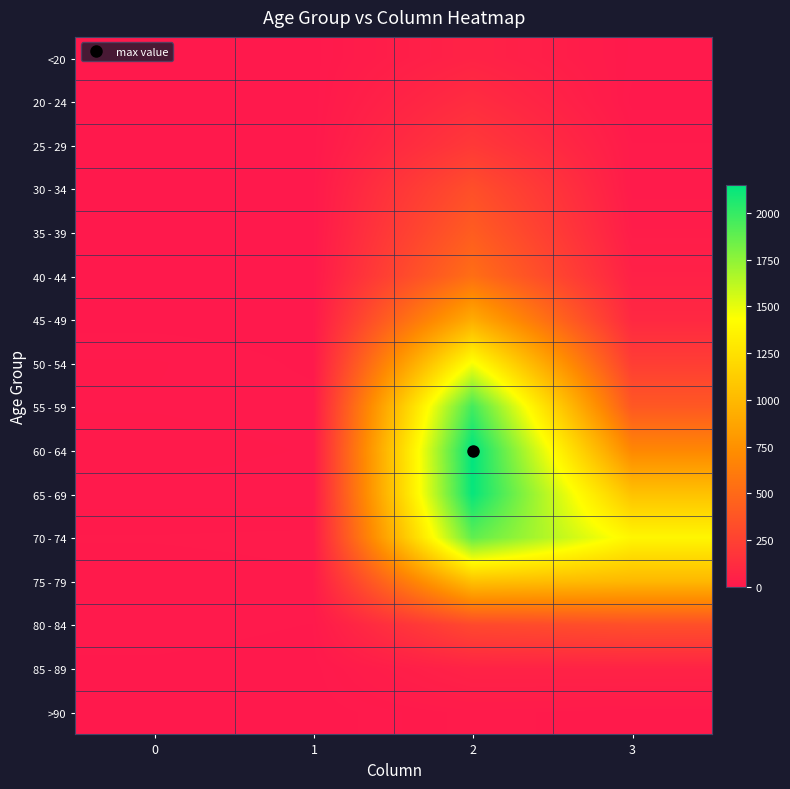

What is the total value across all series at 2?

13581